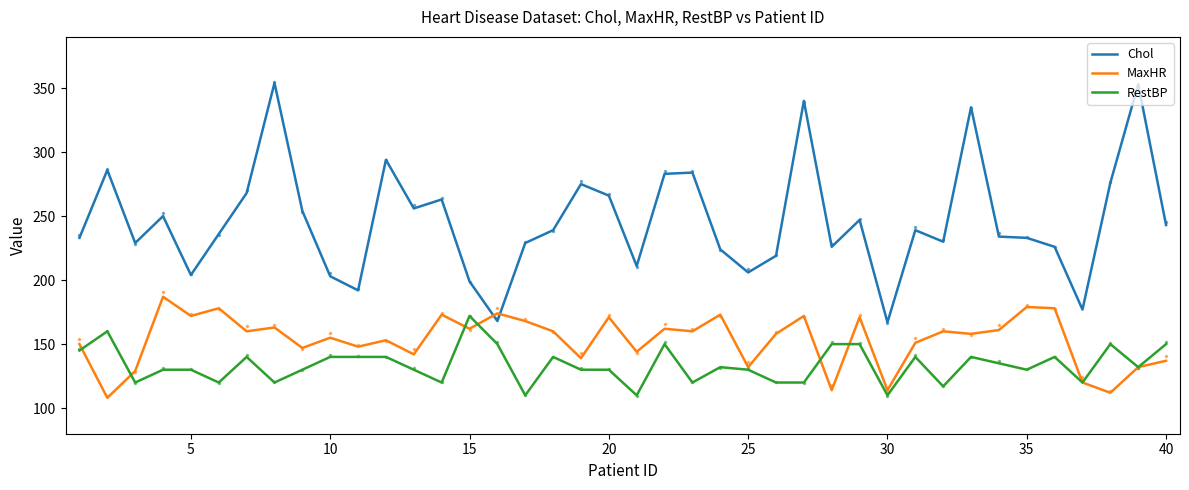

What is the maximum value for Chol?

354